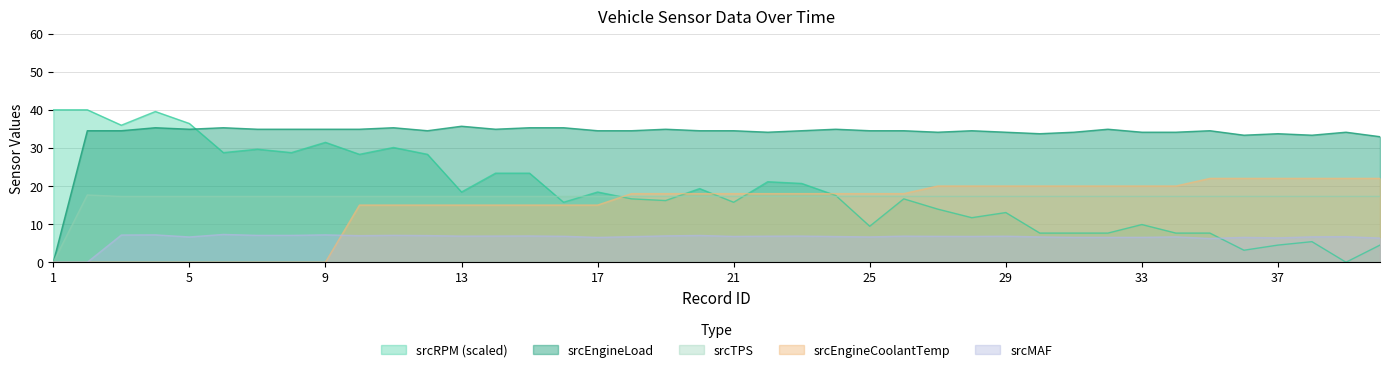

How many lines are shown in the chart?

5